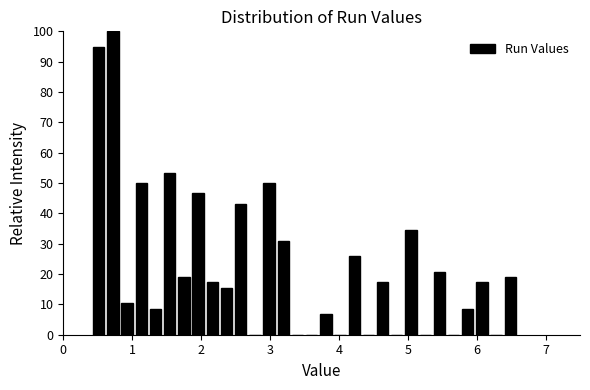

Around what value on the x-axis is the tallest bar? Give the approximate position of its centre, as read against the axis.

0.7